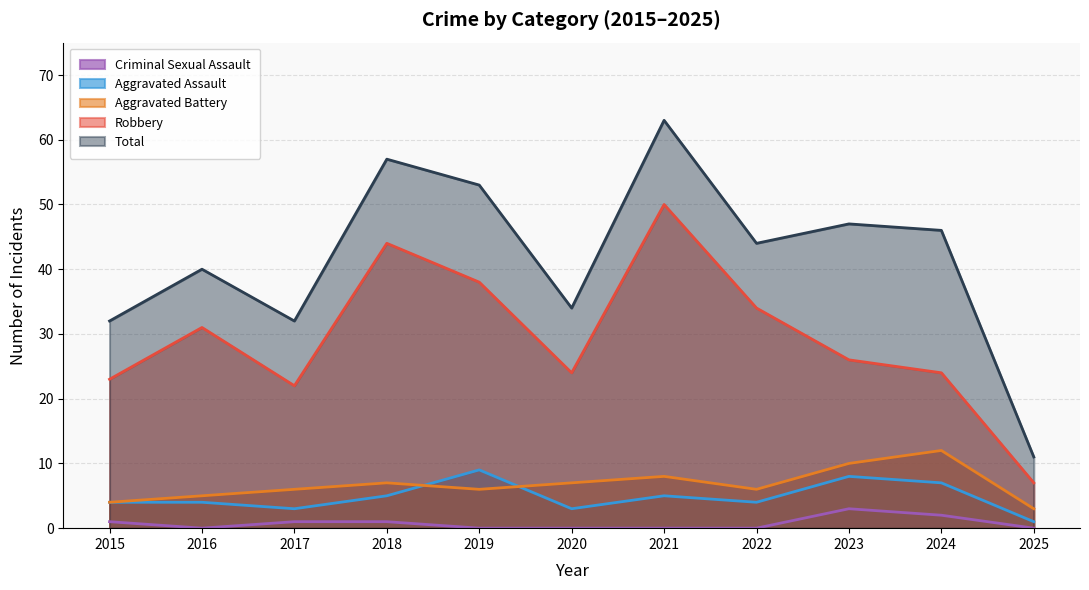

True or false: Aggravated Battery has more than 2 interior local peaks.

True